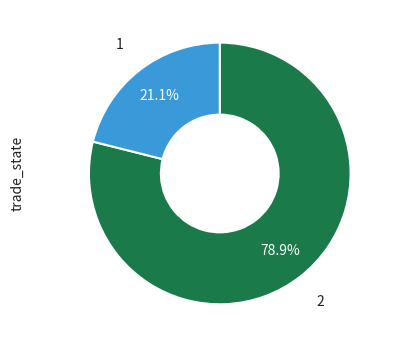

Rank the categories by value from highest to lowest.

2, 1